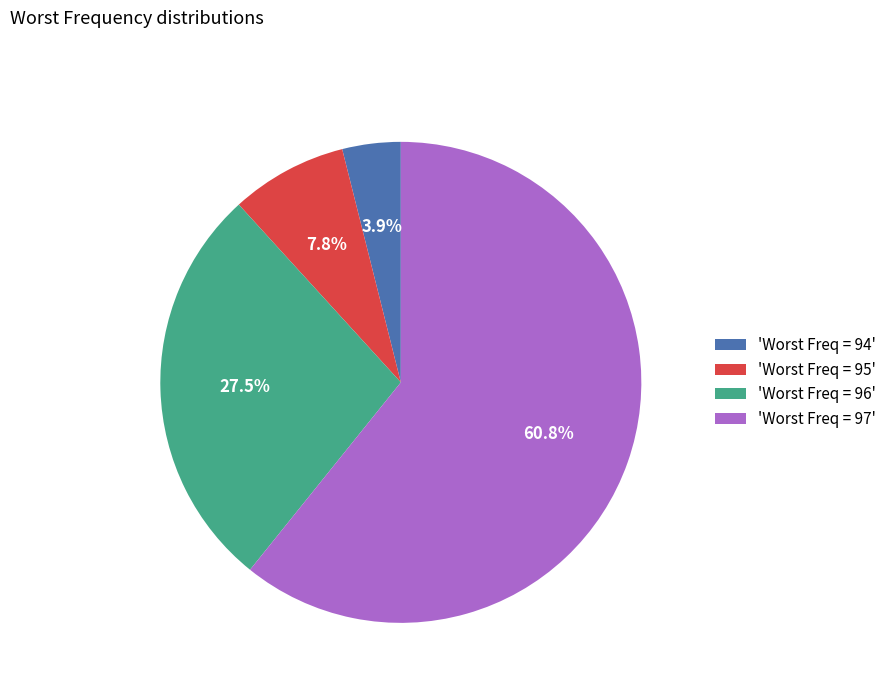

Which category accounts for the majority?

'Worst Freq = 97'